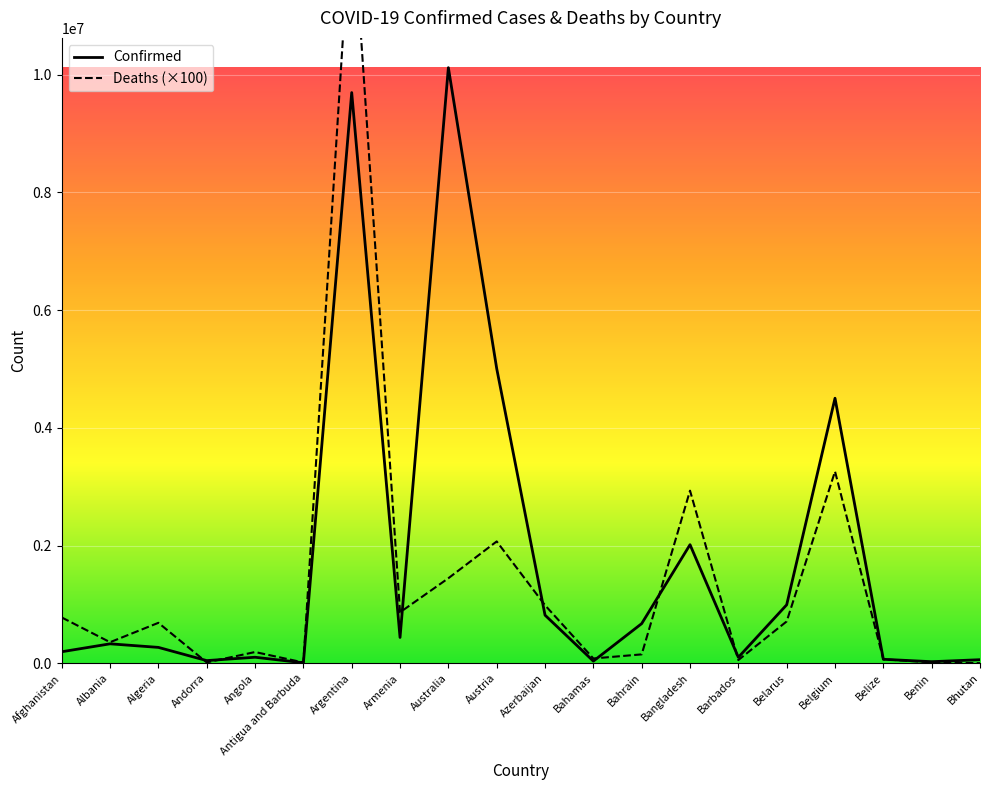

Rank the series by their maximum value, from lowest to highest.

Confirmed, Deaths (×100)